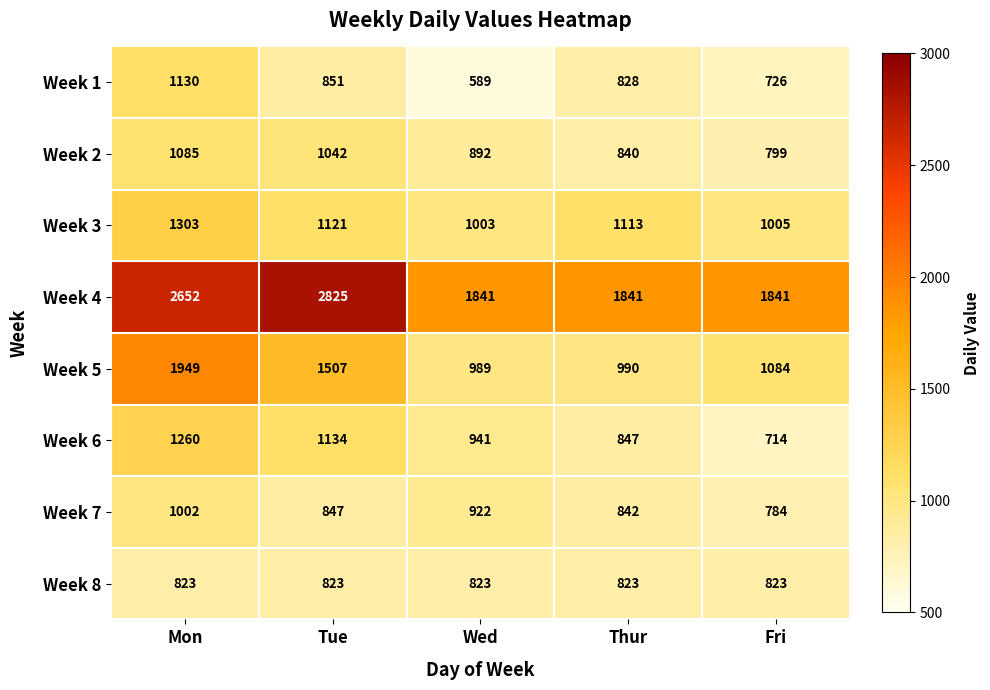

The Week 6 series shows 941 at Wed. True or false?

True